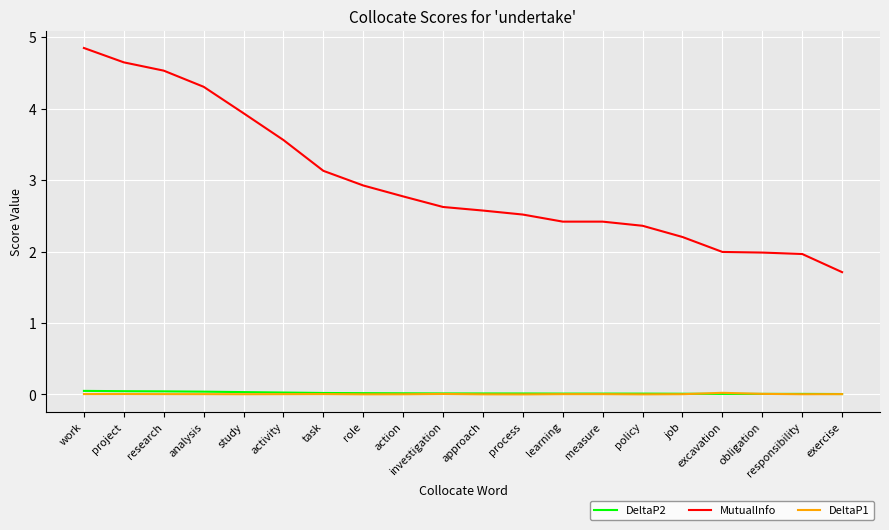

Which series has the largest total across all categories?

MutualInfo